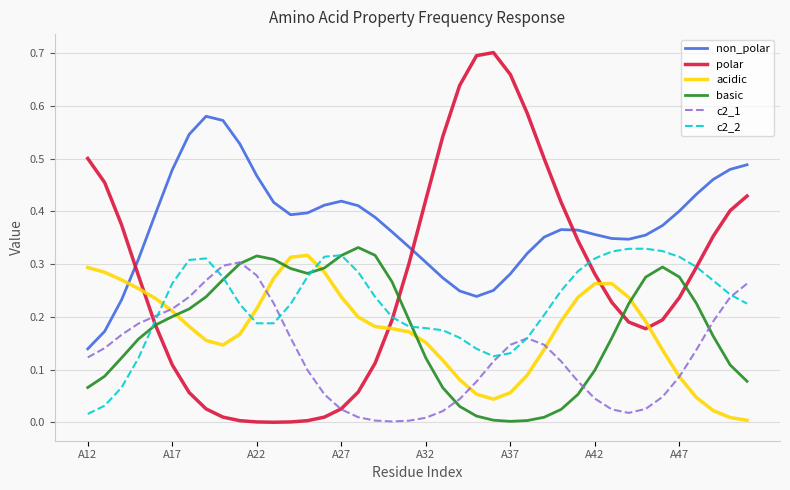

Which series has the widest spread of values?

polar